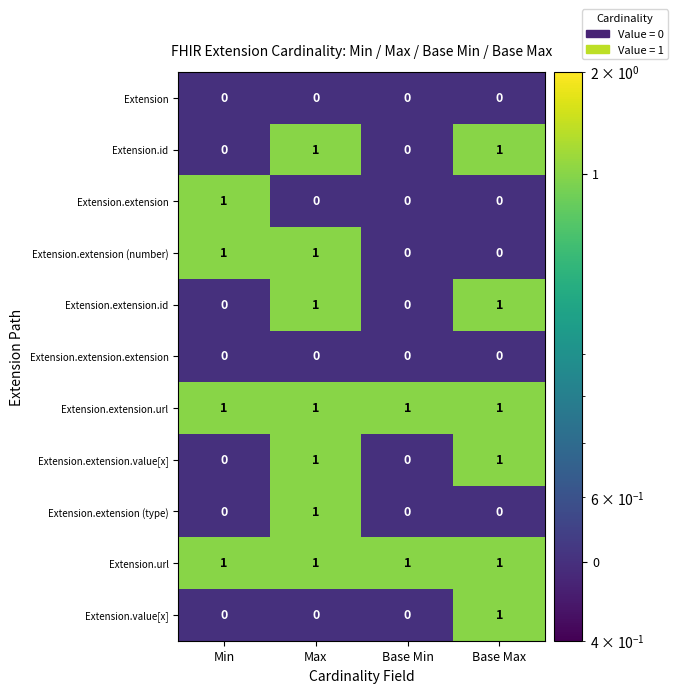

What is the total value across all series at Min?

4